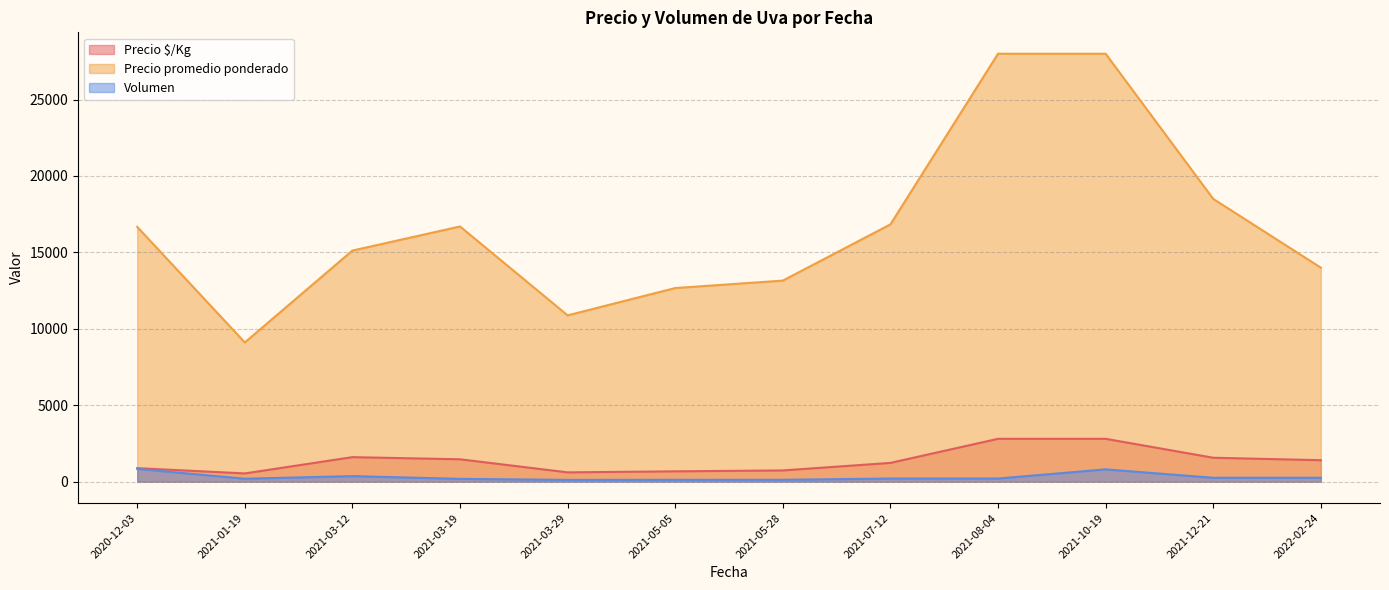

Is it true that Precio $/Kg equals 692 at 2020-12-03?

True